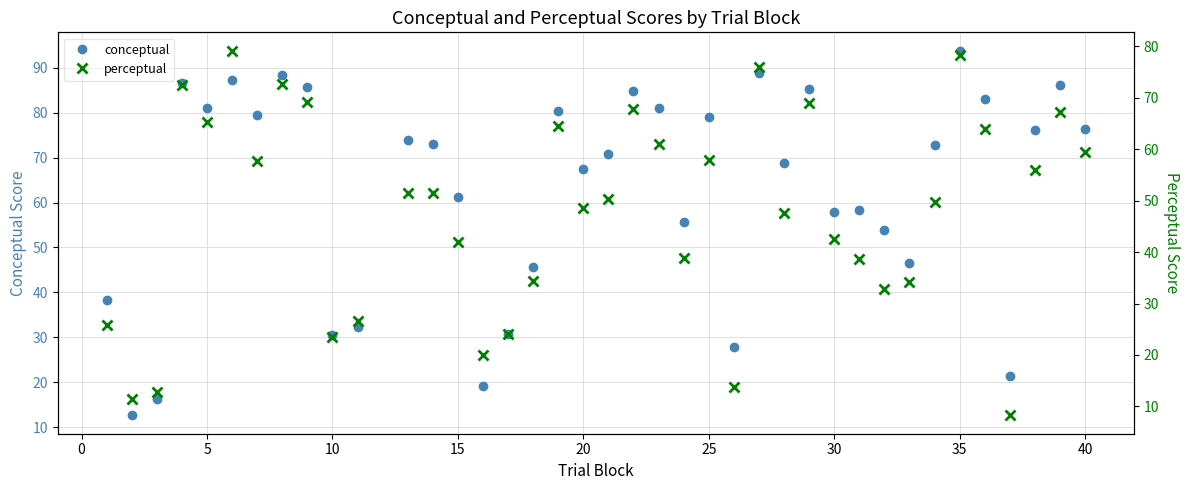

True or false: conceptual has a value of 40.5 at 10.

False